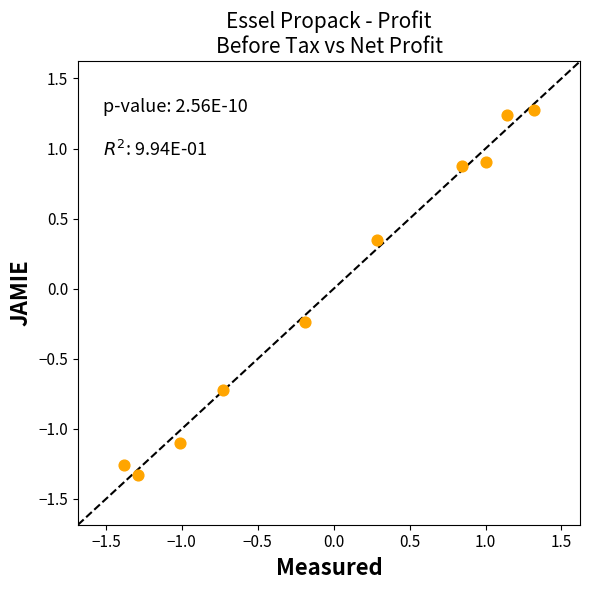

What is the range of X values (max minus min)?

2.7